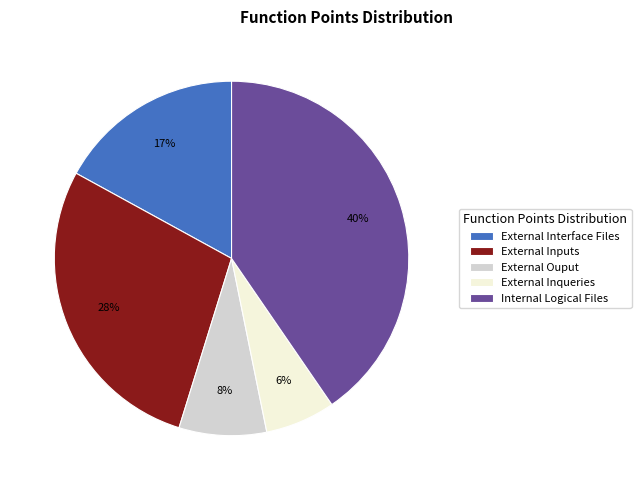

To the nearest percent, what portion does External Inputs represent?

28%